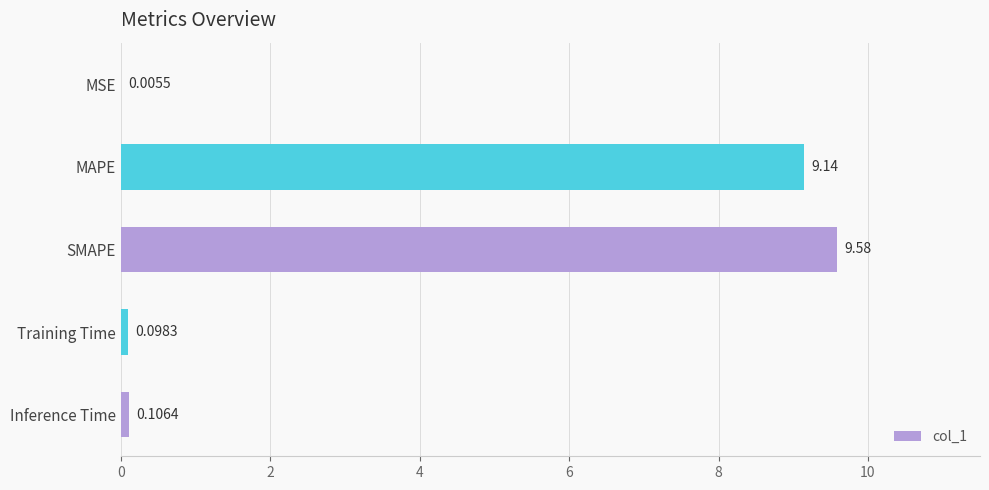

What is the sum of all values?

18.9